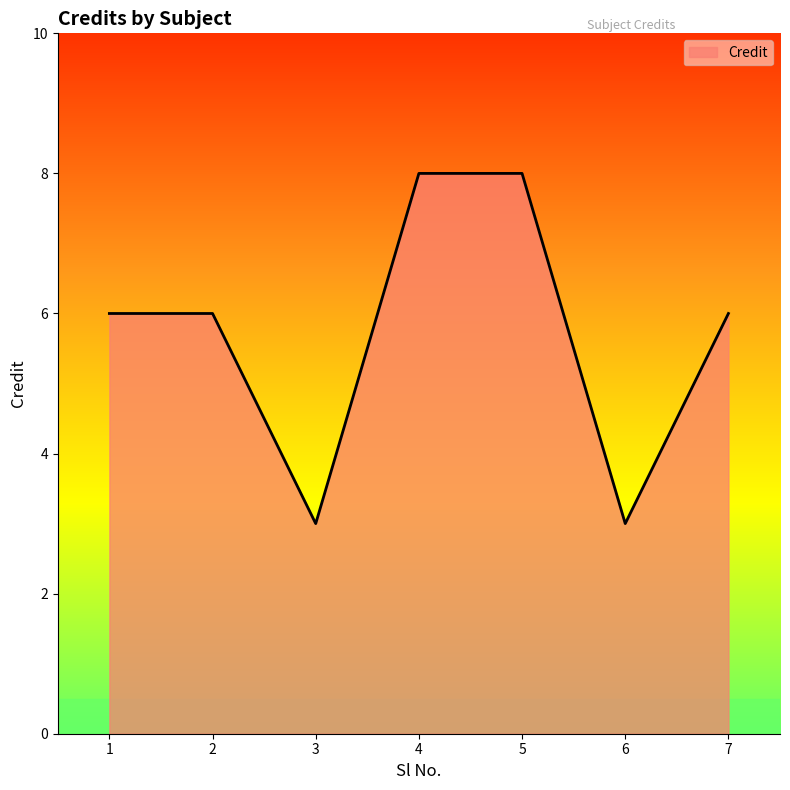

What value does the data have at 7?

6